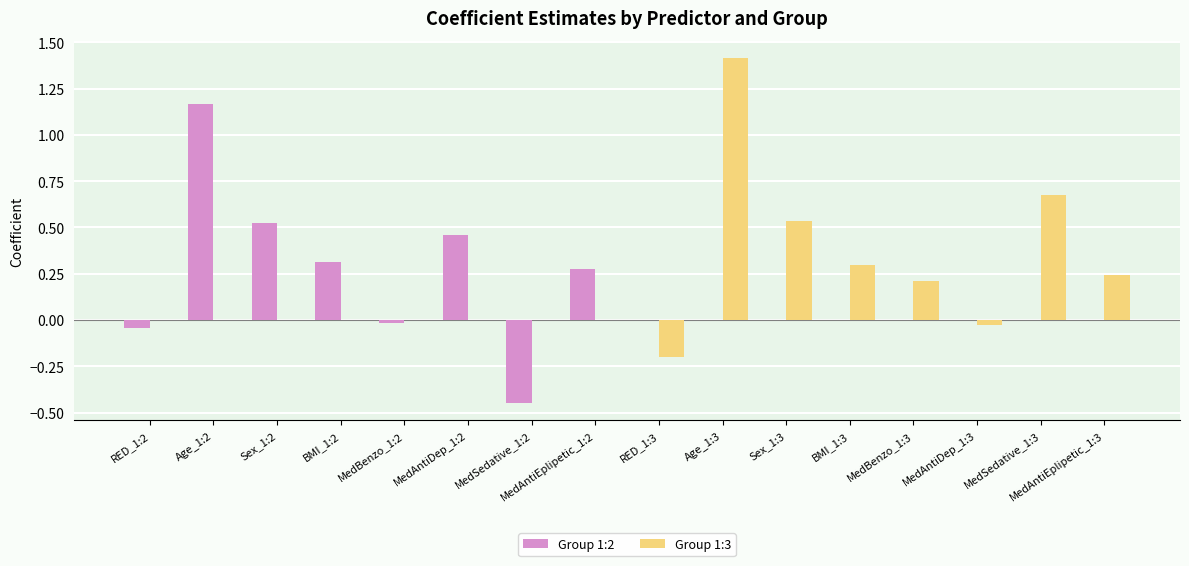

Is the value of Group 1:3 at Age_1:3 greater than the value of Group 1:2 at MedAntiEplipetic_1:2?

Yes